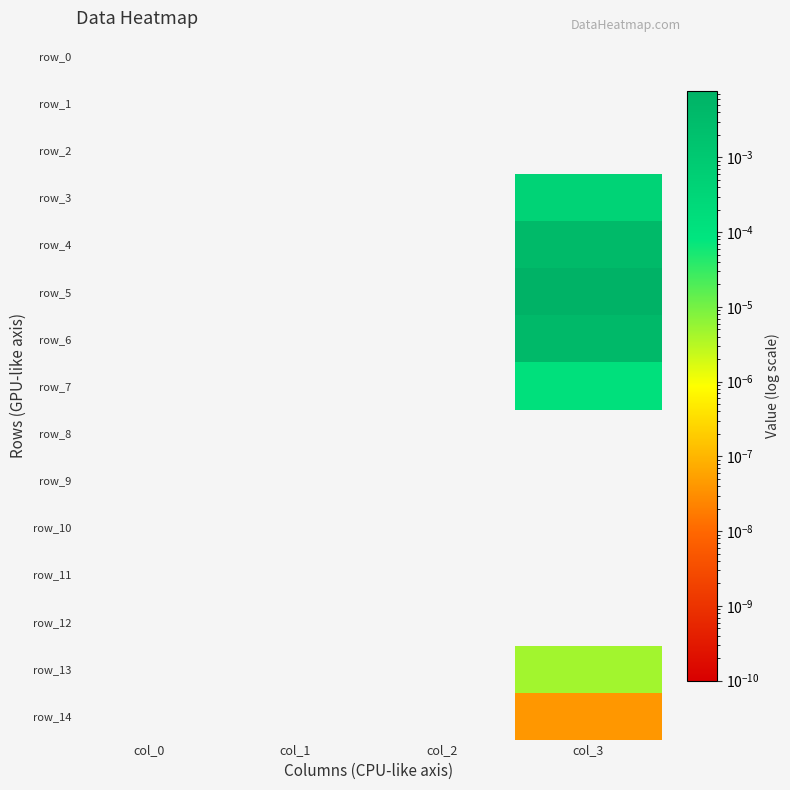

Which category has the lowest value in the row_3 series?

col_0